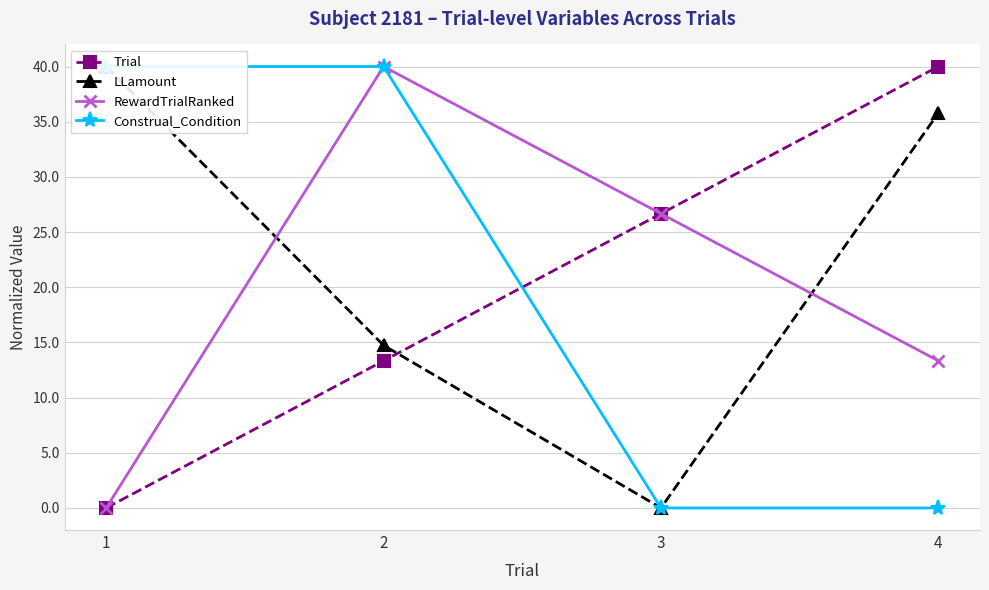

Which label corresponds to the largest value in the chart?

4